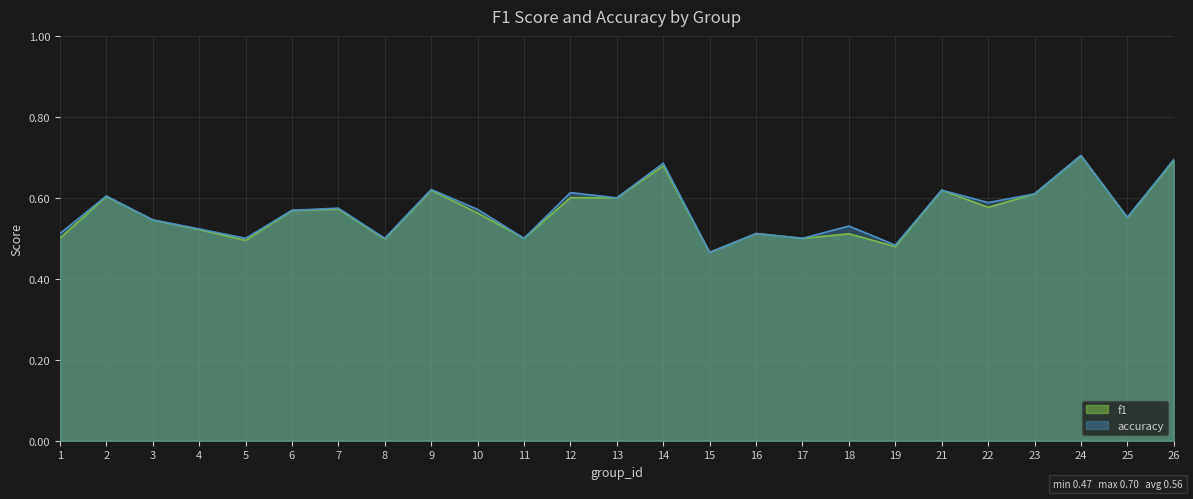

In f1, how many points are higher than both neighbors (excluding endpoints)?

9